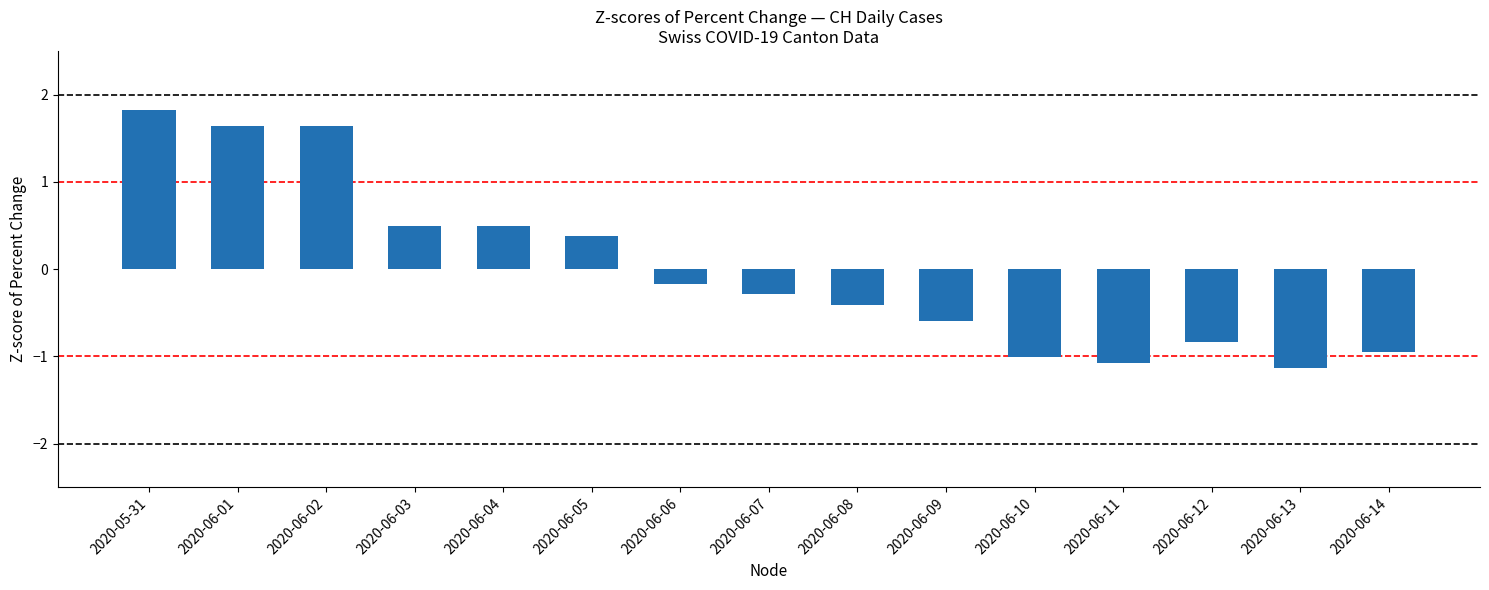

Between 2020-06-12 and 2020-06-08, which is larger?

2020-06-08